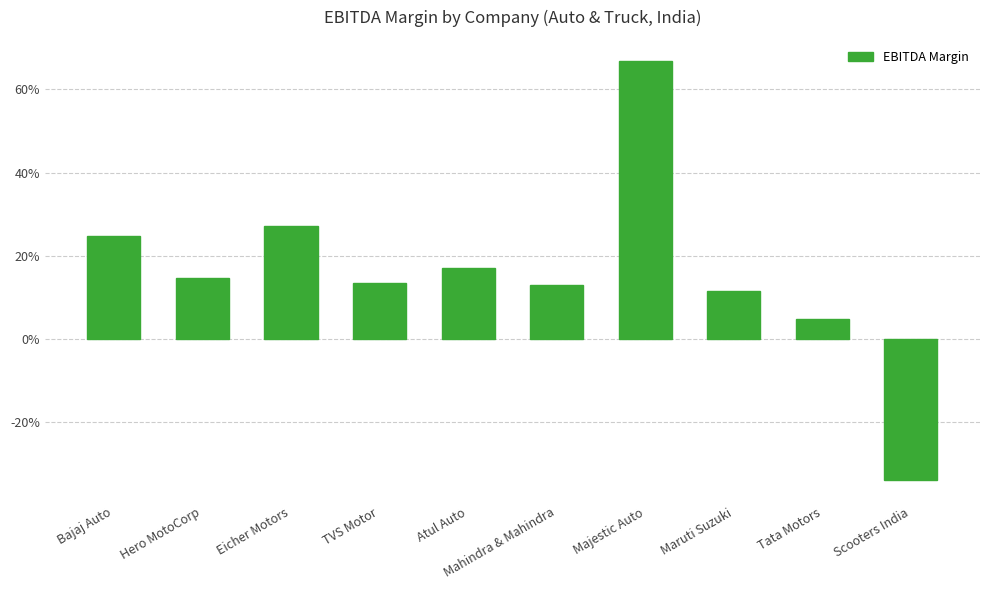

What is the label of the 1st bar from the right?

Scooters India